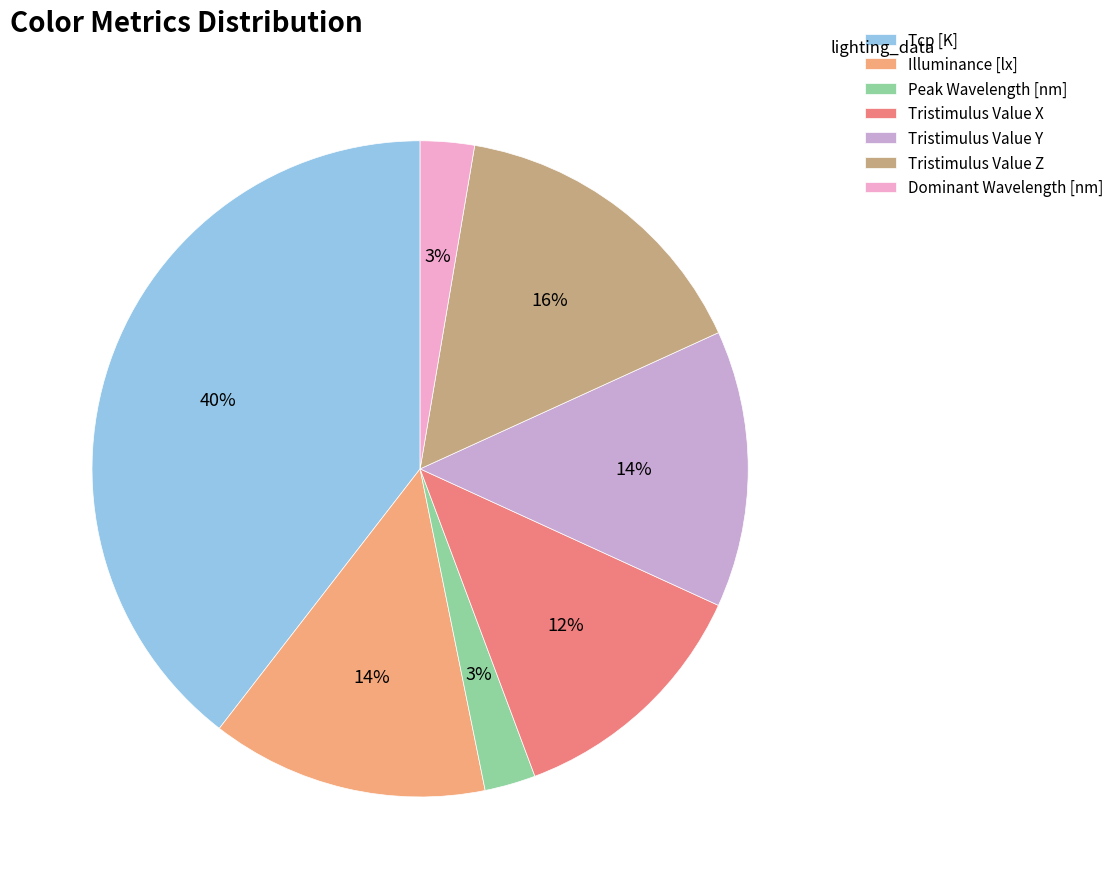

Approximately how many times larger is the value at Tristimulus Value X compared to Tcp [K]?

0.3